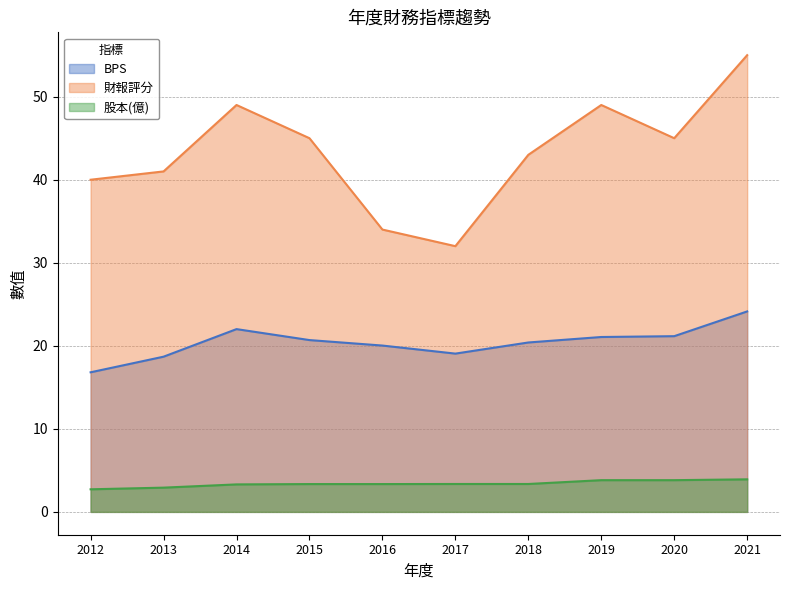

How many data points in 財報評分 are less than 45?

5